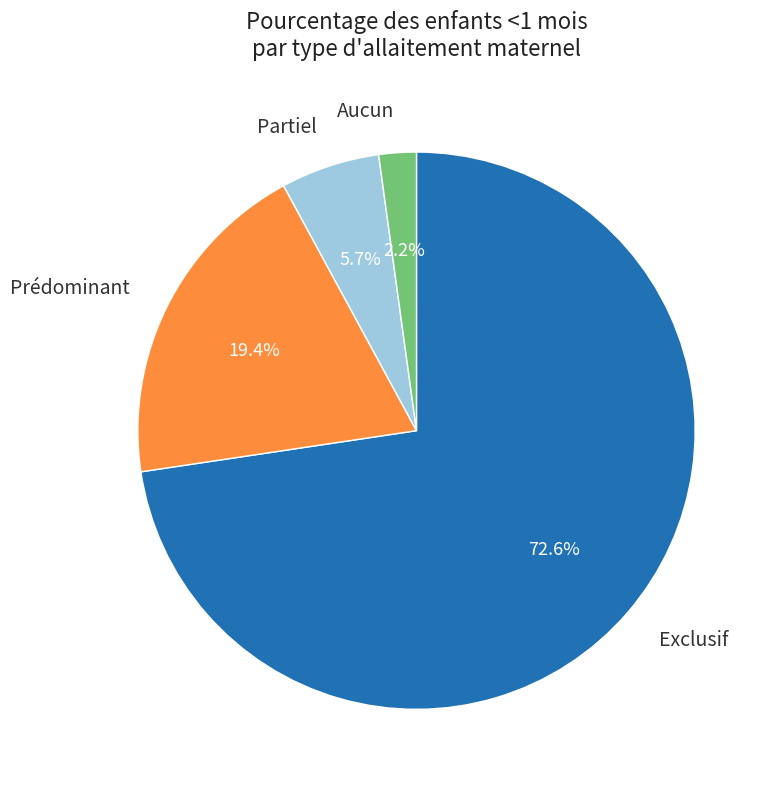

Which category has the smallest portion of the pie?

Aucun